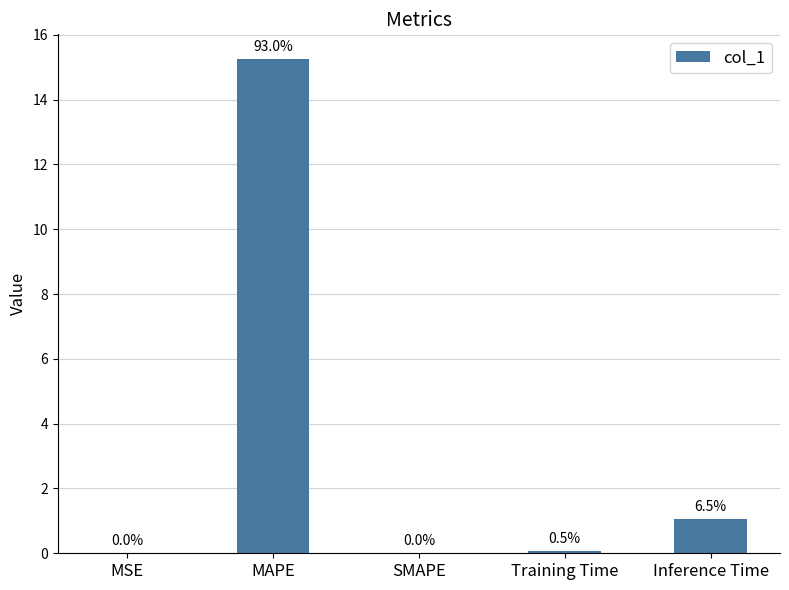

What is the change in value from Training Time to Inference Time?

+1.0